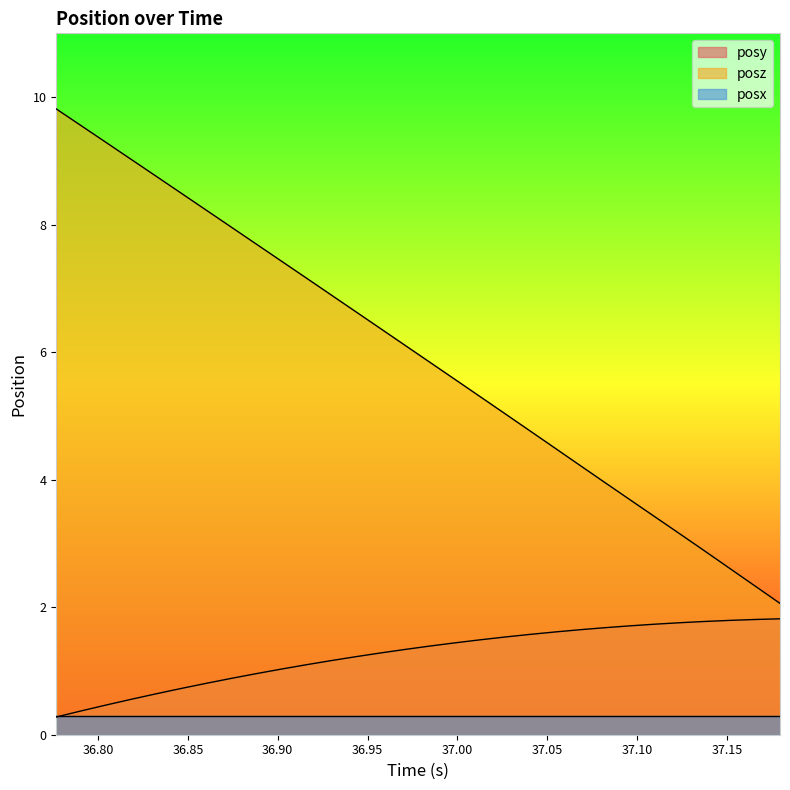

Between 37.01288 and 36.888, which is larger?

37.01288